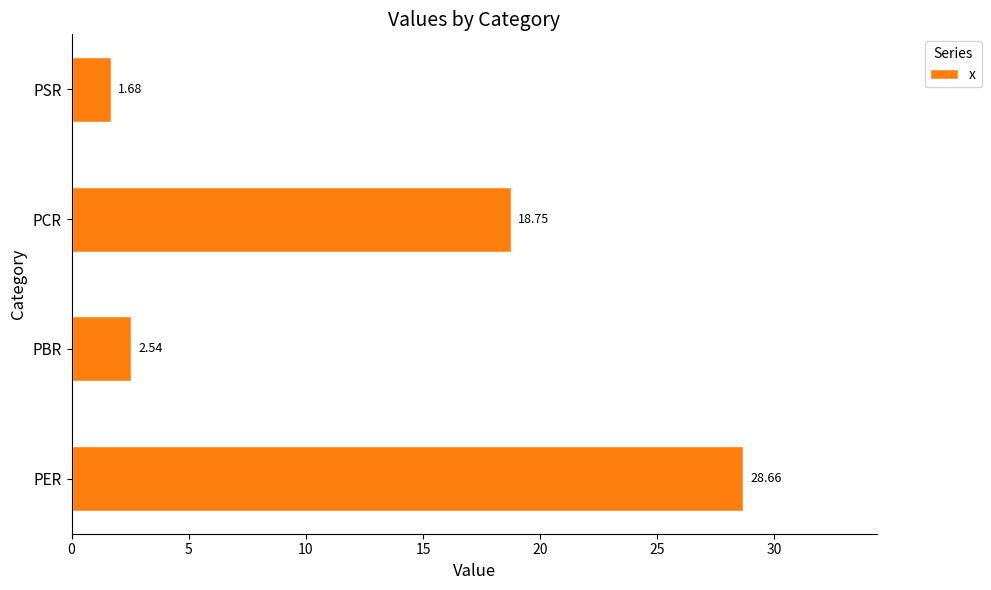

At which category does the chart reach its peak across all series?

PER